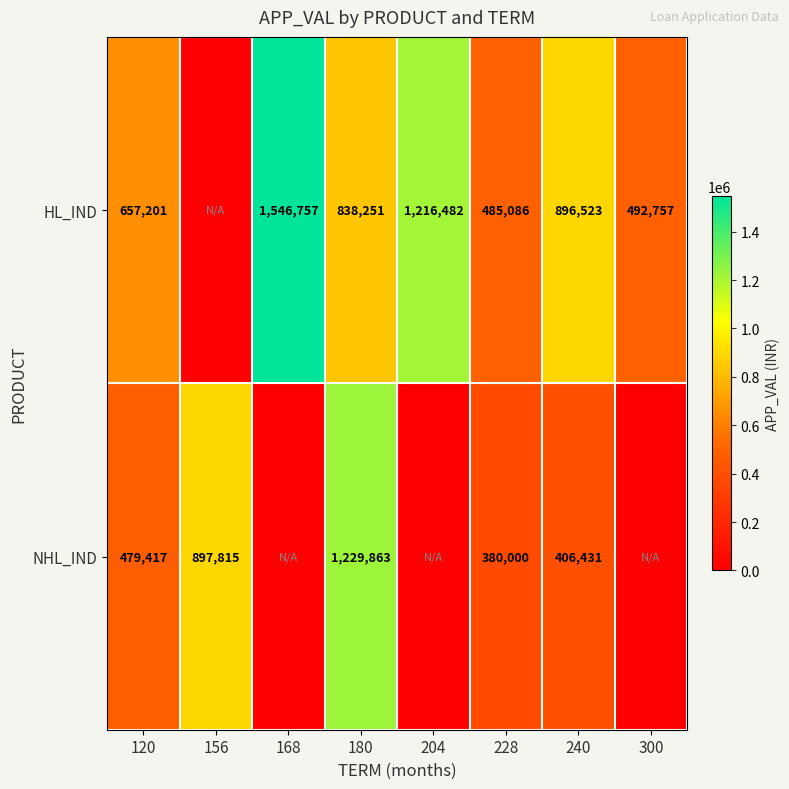

Is the value of NHL_IND at 180 greater than the value of HL_IND at 204?

Yes